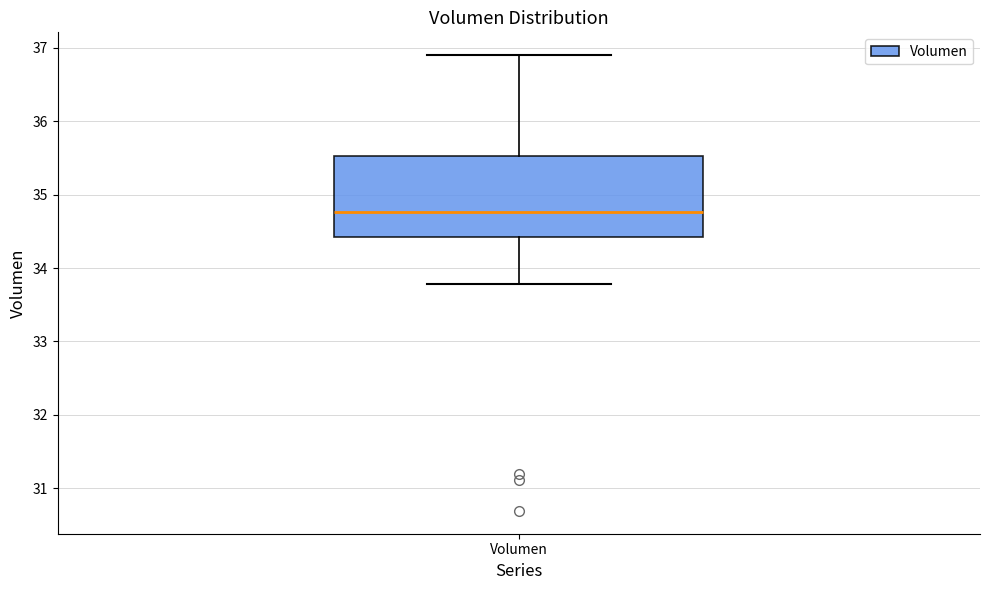

Read this box plot against the y-axis: the position of the median line, the range covered by the box, and the ends of both whiskers. The values are not printed on the chart, so give them approximately, as read against the axis.

median 34.8, box 34.4 to 35.5, whiskers 33.8 to 36.9